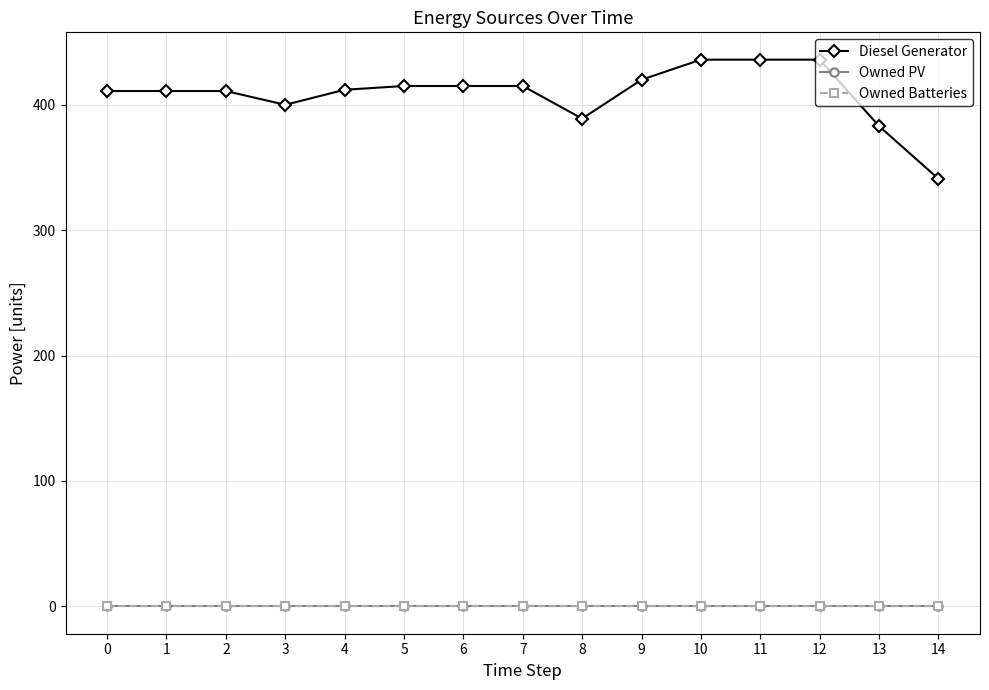

Is this an area chart (filled region under the line)?

No